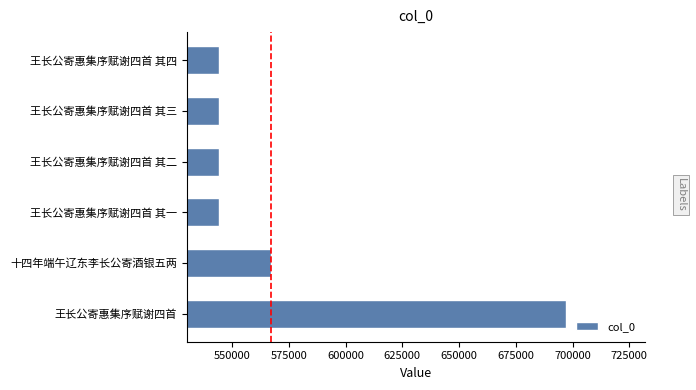

What is the ratio of the value at 王长公寄惠集序赋谢四首 其四 to the value at 王长公寄惠集序赋谢四首 其一?

1.0